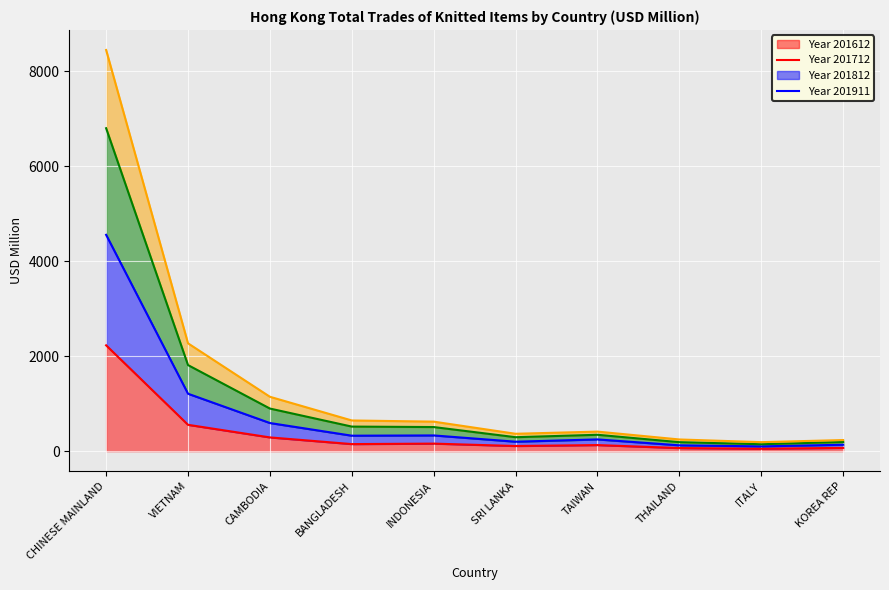

Which series changed the most between CAMBODIA and THAILAND?

201712